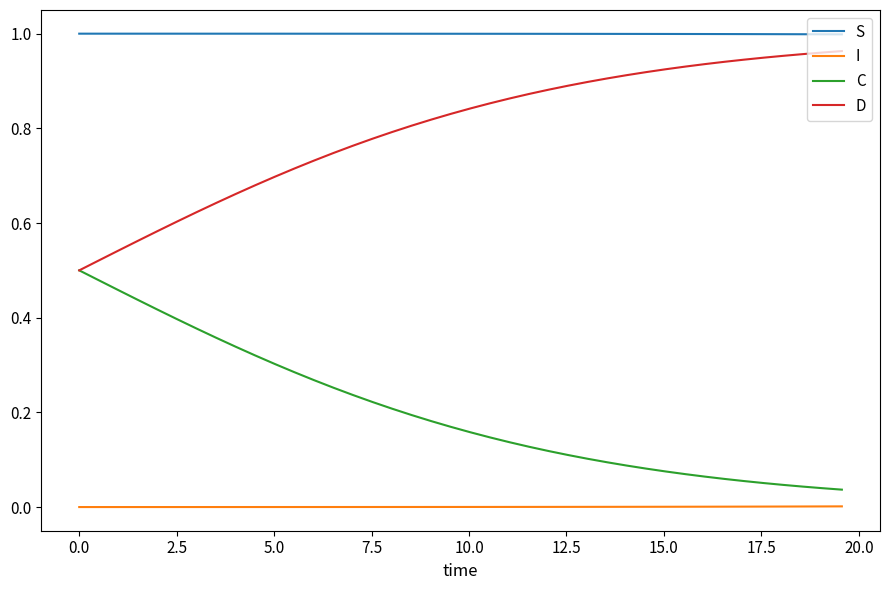

List the series in order of their overall mean, highest first.

S, D, C, I